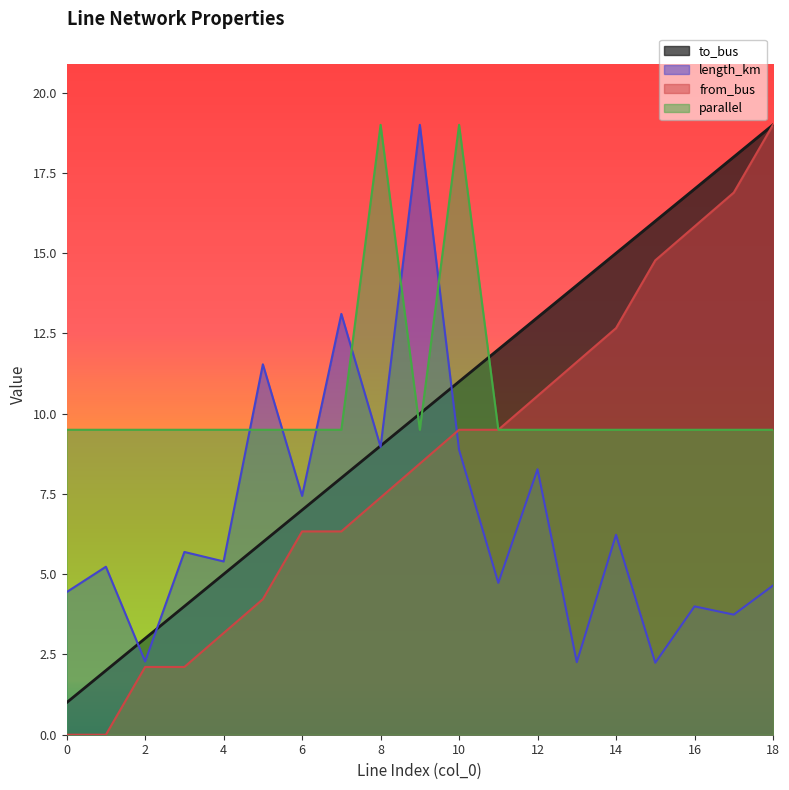

What are all the series names shown in the legend?

to_bus, length_km, from_bus, parallel